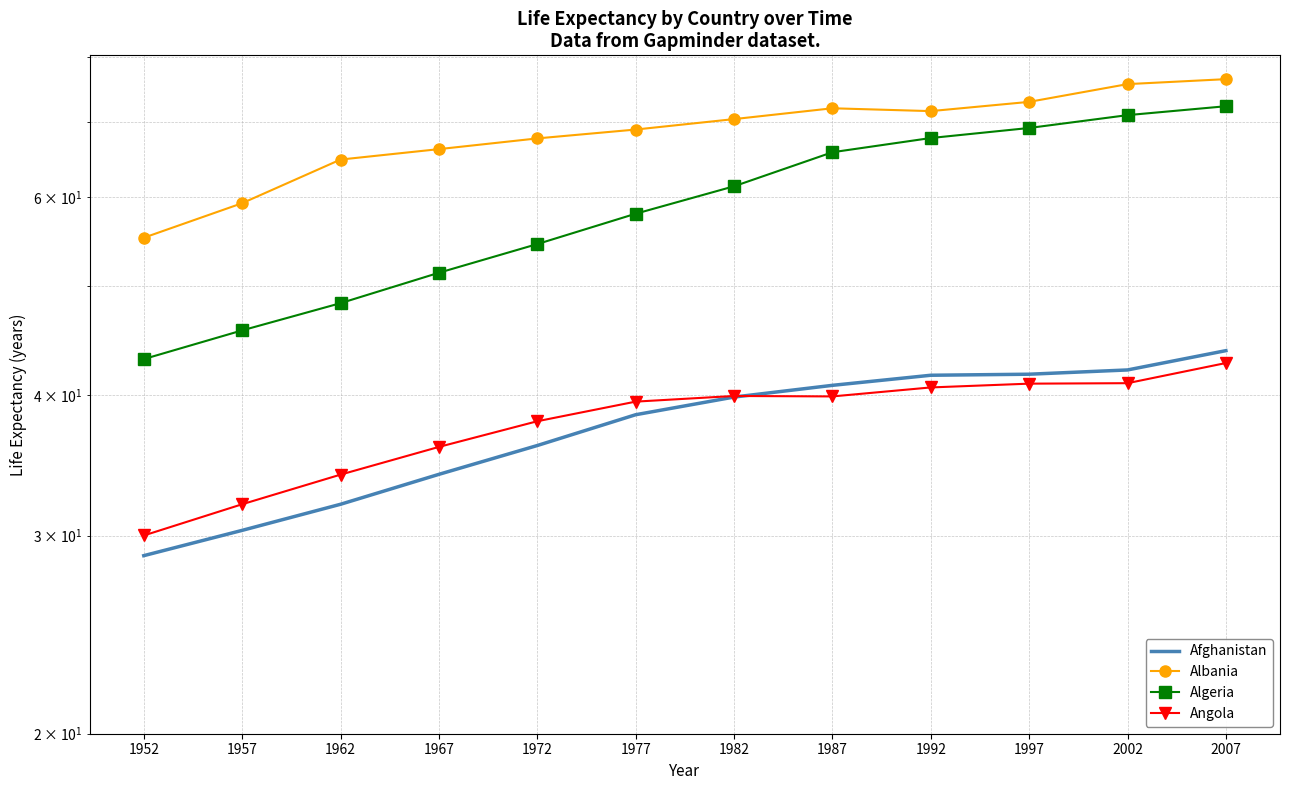

Rank the series by their maximum value, from lowest to highest.

Angola, Afghanistan, Algeria, Albania